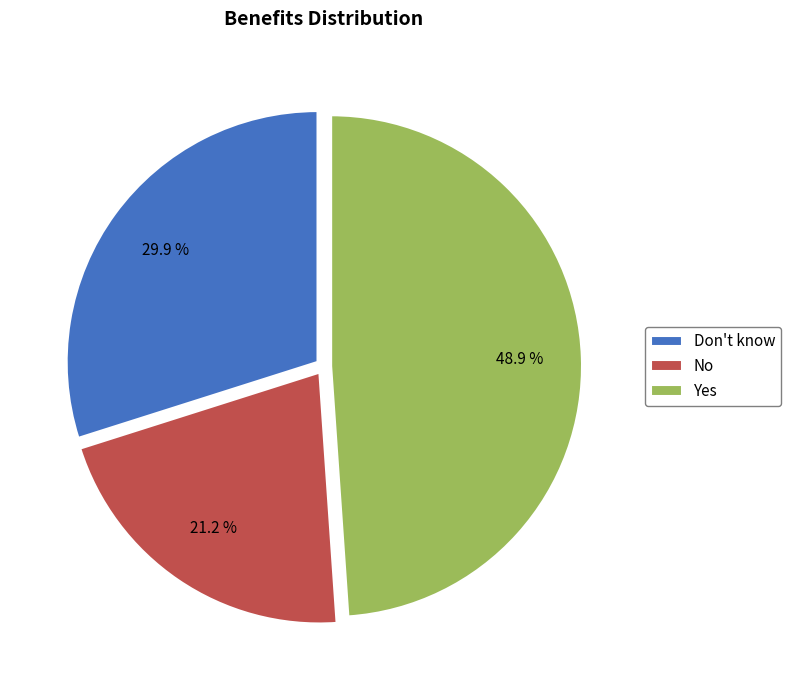

To the nearest percent, what is the average slice percentage?

33%